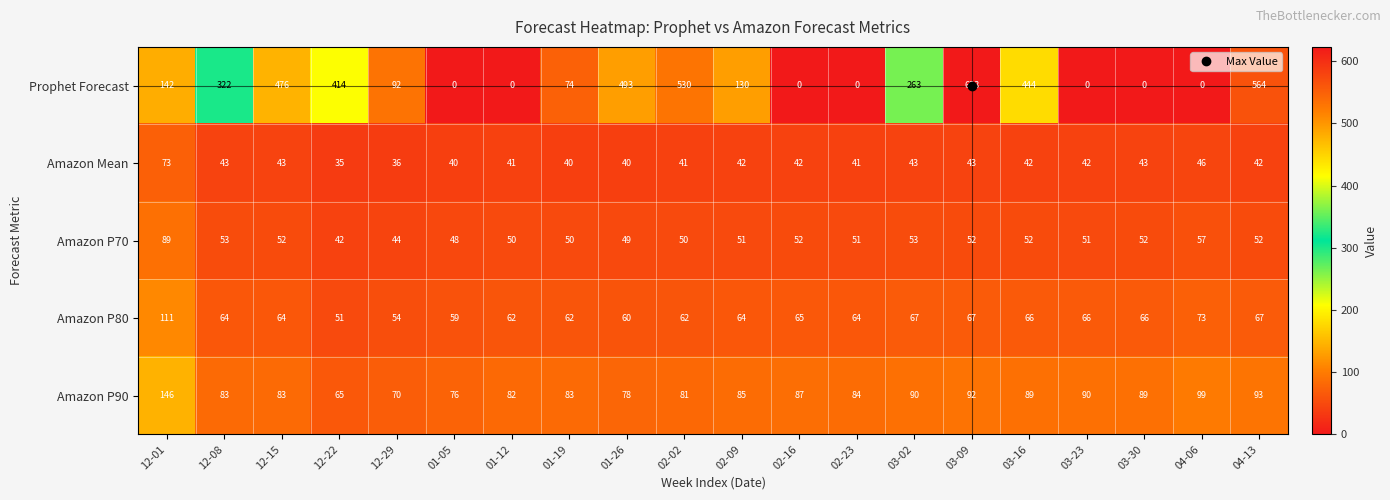

What is the spread (max minus min) of values at 01-26?

453